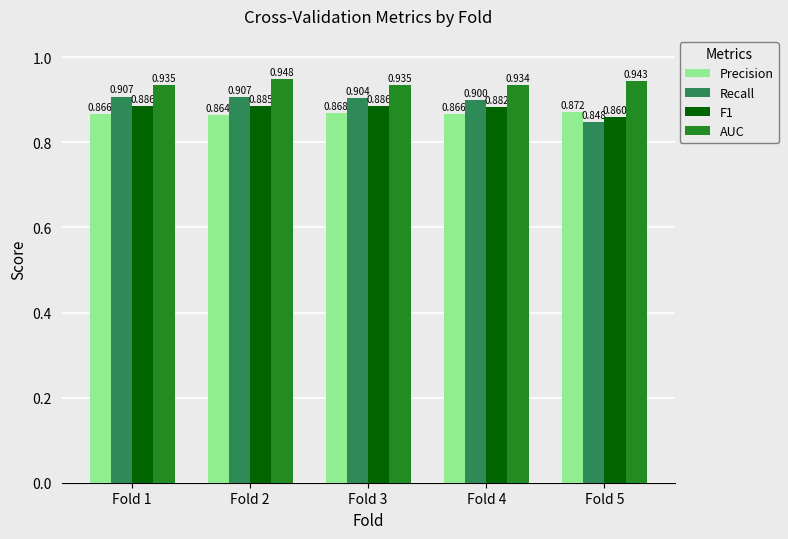

True or false: Recall has a value of 0.9 at Fold 4.

True